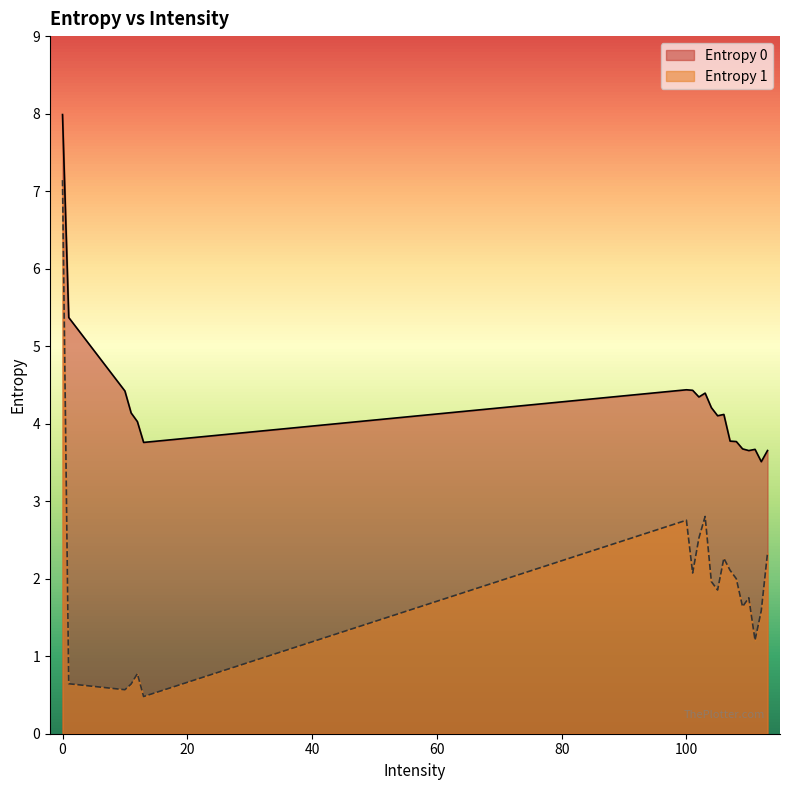

What is the maximum value shown in the chart?

8.0